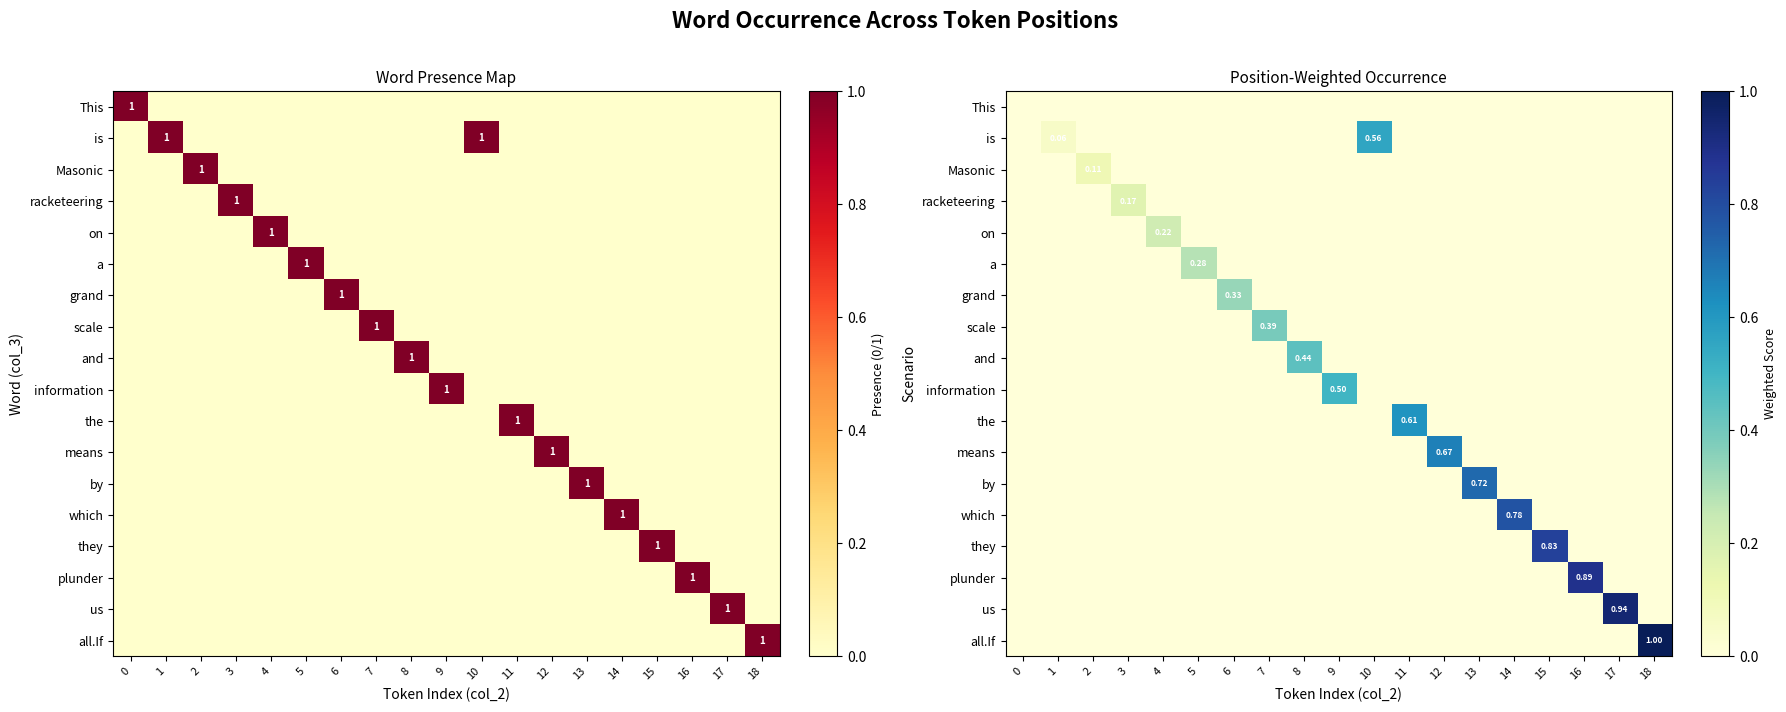

What is the difference between the maximum and minimum values in the a series?

0.3